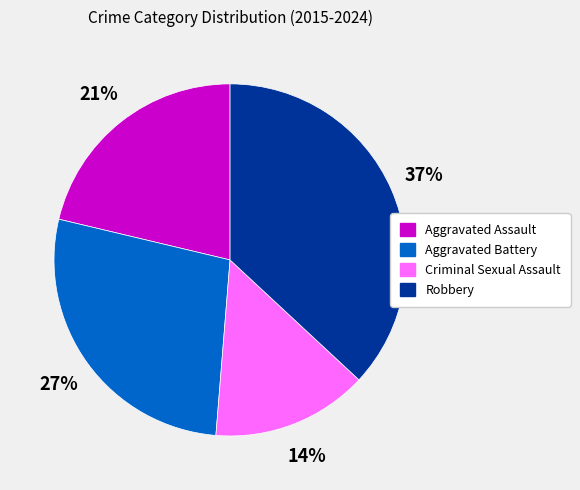

Which category has the biggest portion of the pie?

Robbery